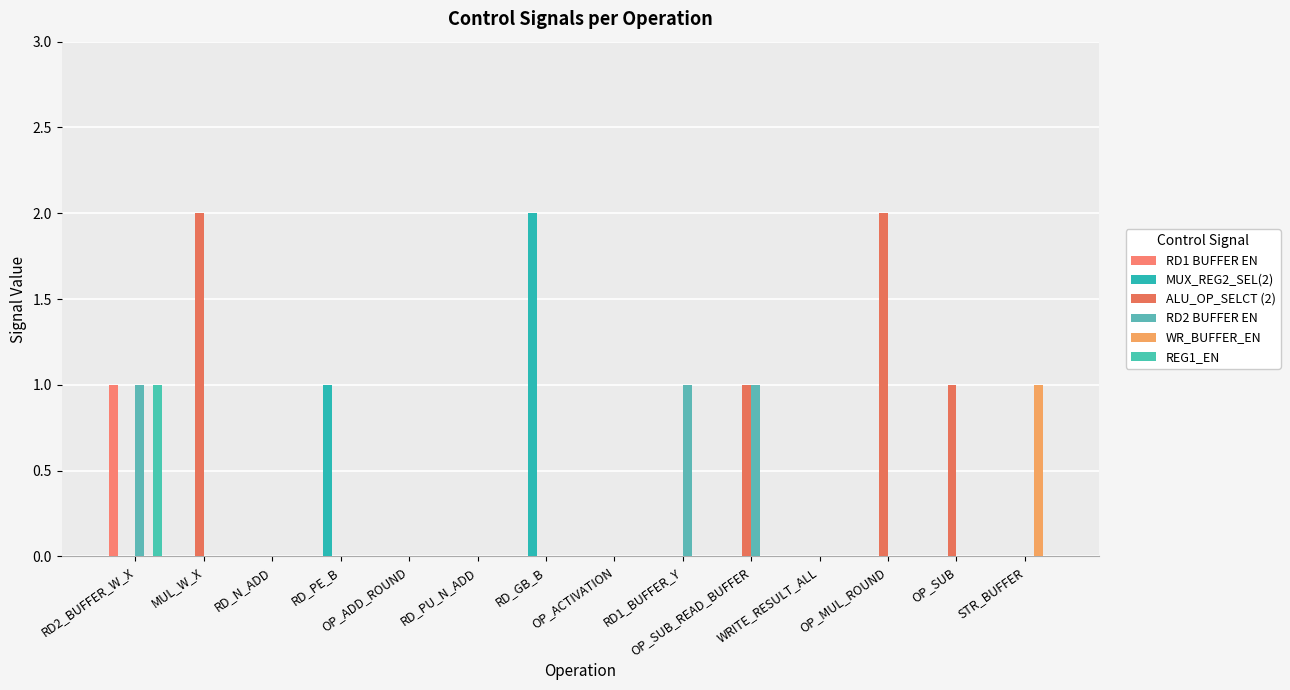

At how many categories does at least one series exceed 1?

3